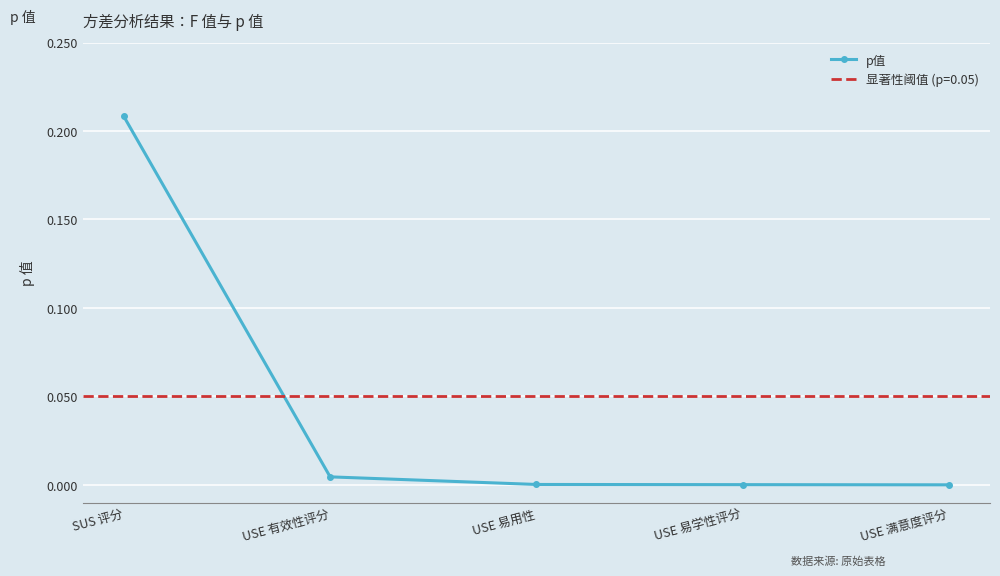

Count the number of values greater than 0.

4